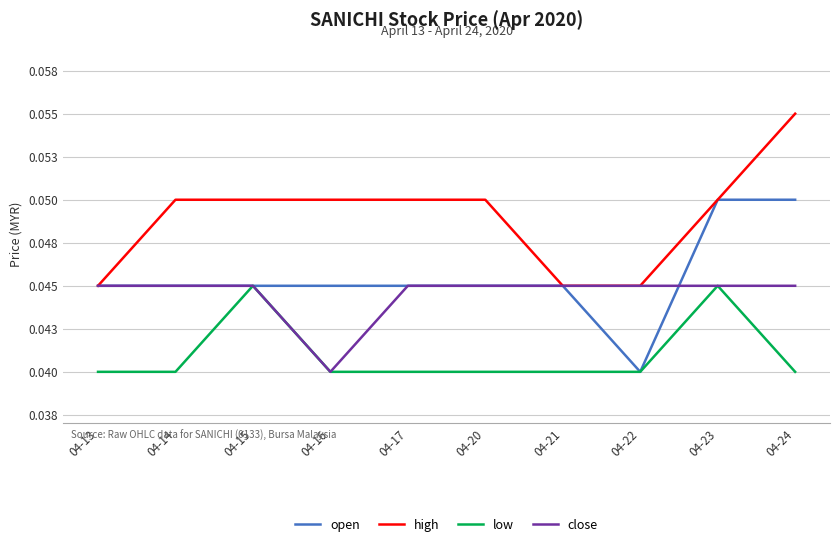

What are all the series names shown in the legend?

open, high, low, close